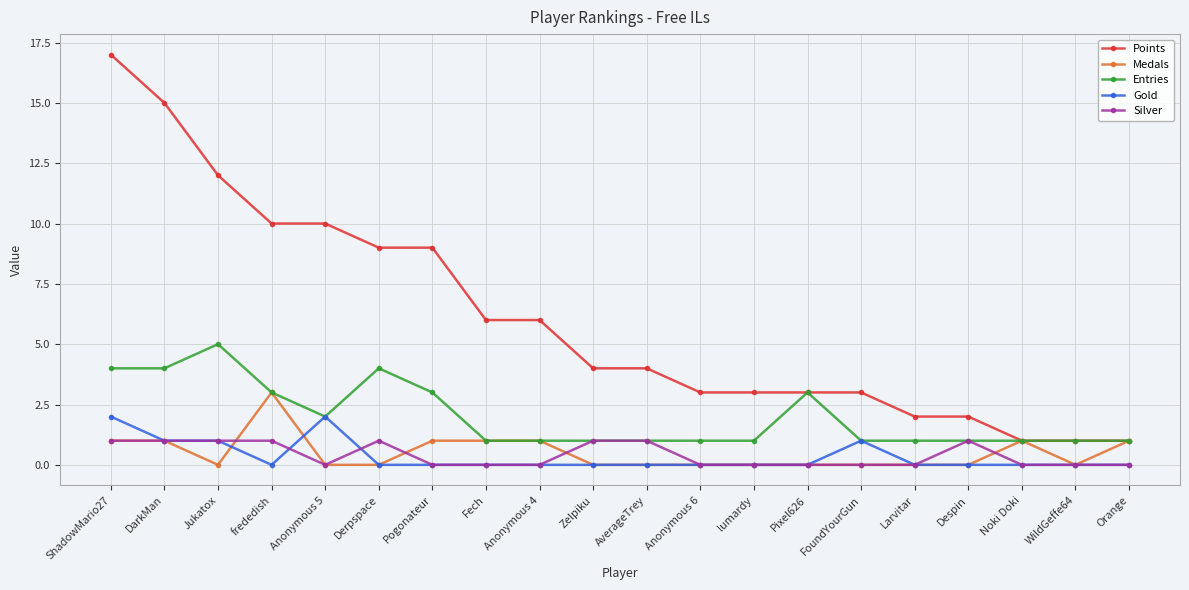

True or false: Entries has more than 0 interior local peaks.

True